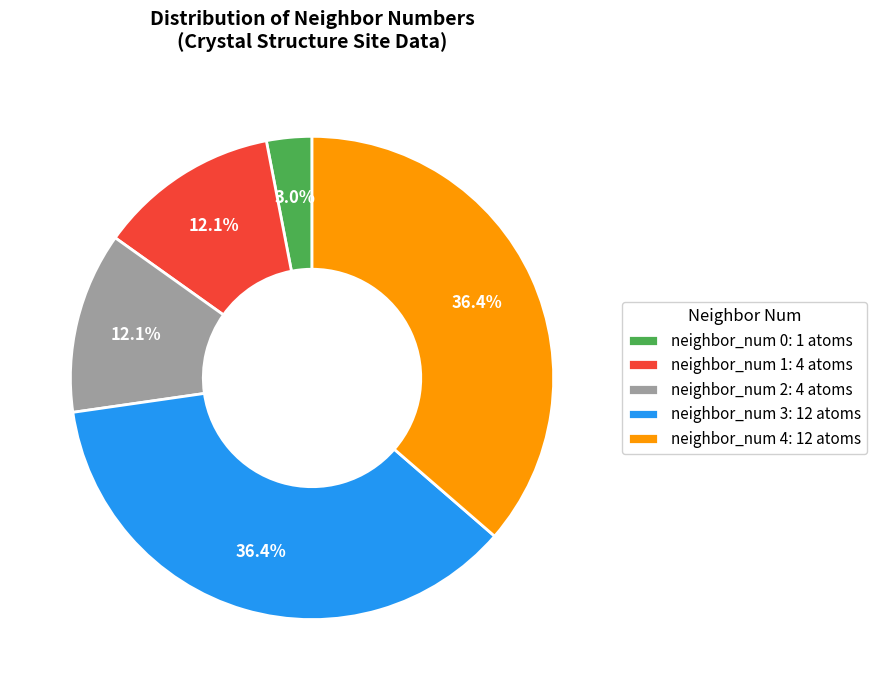

Is neighbor_num 0 the majority of the pie?

No